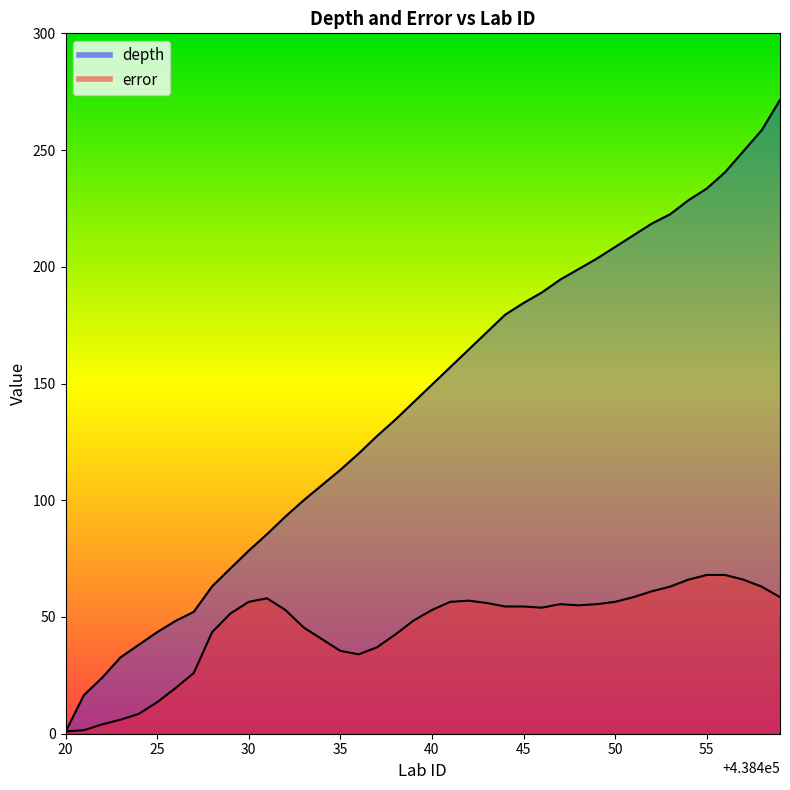

List the series in order of their peak value, highest first.

depth, error